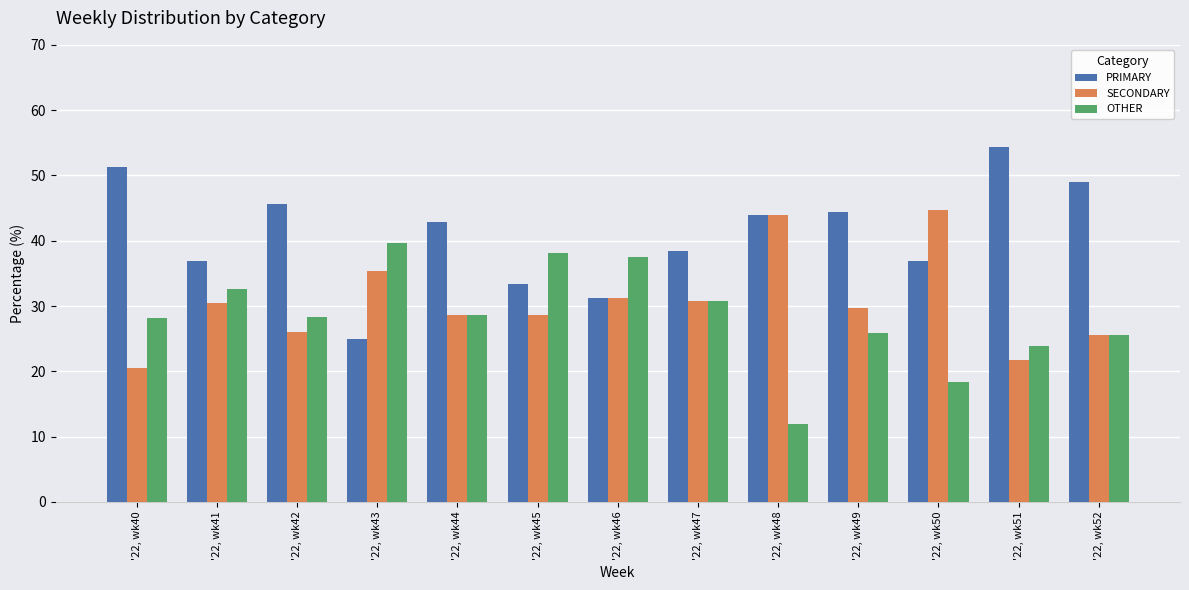

What value does the PRIMARY series have at '22, wk50?

36.8